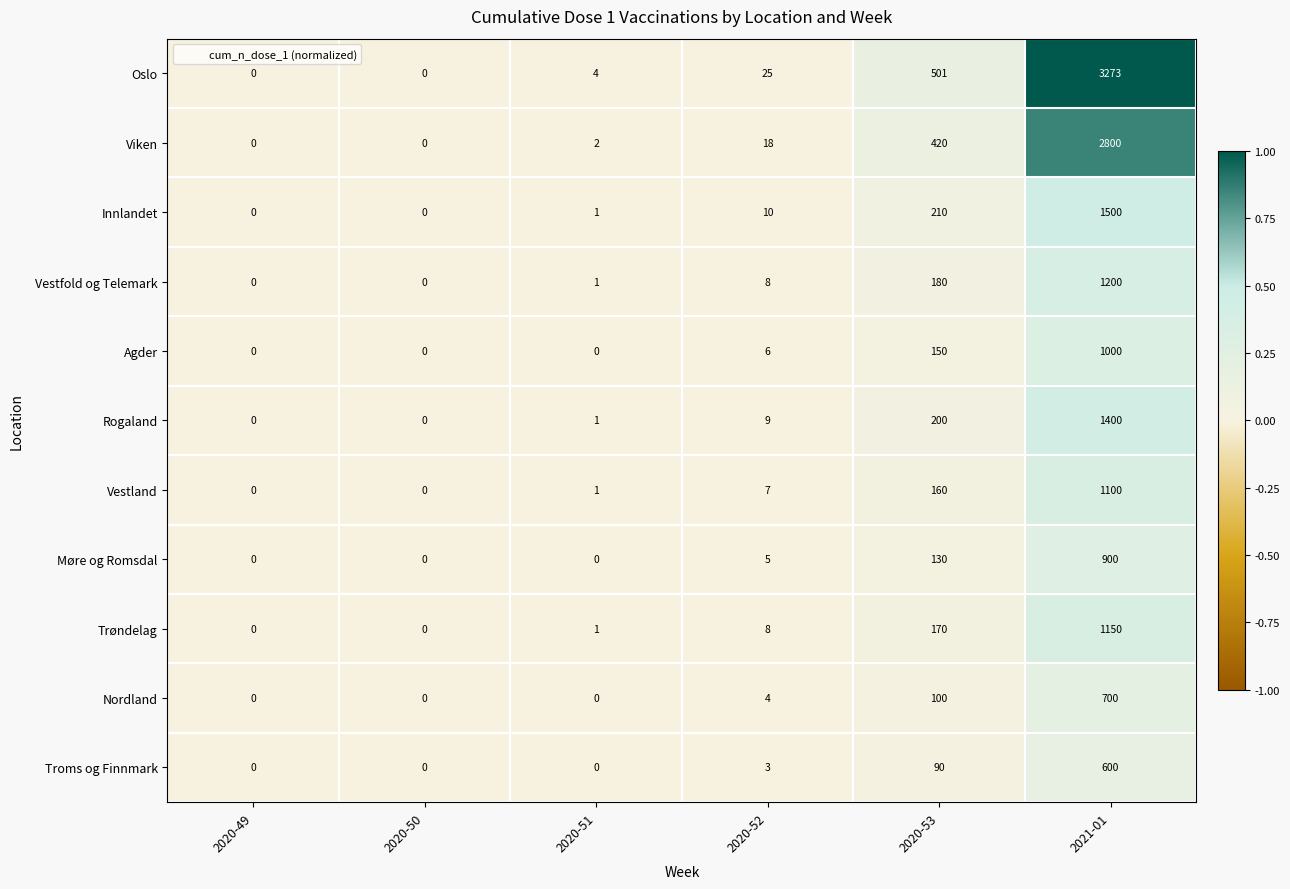

What is the difference between the second highest and second lowest values in the Troms og Finnmark series?

90